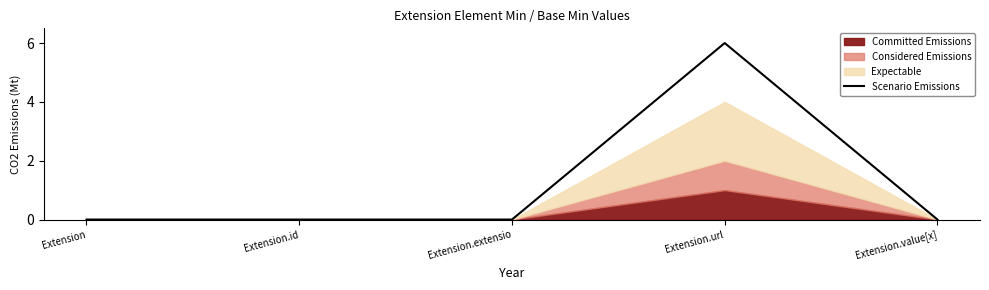

Is it true that the value at Extension is 2?

False